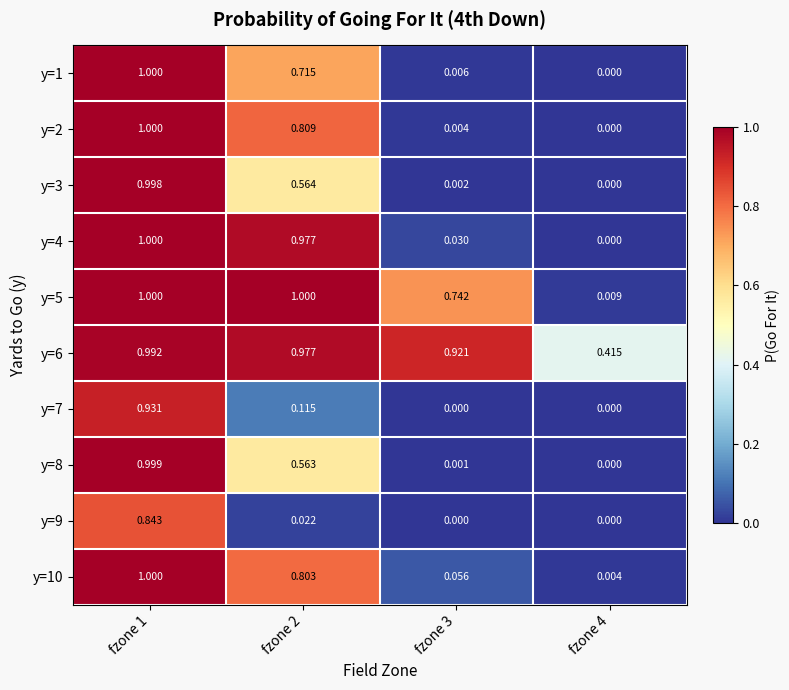

Reading left to right, what are all the values shown in this chart?

y=1: fzone 1=1.0	fzone 2=0.7	fzone 3=0.0	fzone 4=0.0
y=2: fzone 1=1.0	fzone 2=0.8	fzone 3=0.0	fzone 4=0.0
y=3: fzone 1=1.0	fzone 2=0.6	fzone 3=0.0	fzone 4=0.0
y=4: fzone 1=1.0	fzone 2=1.0	fzone 3=0.0	fzone 4=0.0
y=5: fzone 1=1.0	fzone 2=1.0	fzone 3=0.7	fzone 4=0.0
y=6: fzone 1=1.0	fzone 2=1.0	fzone 3=0.9	fzone 4=0.4
y=7: fzone 1=0.9	fzone 2=0.1	fzone 3=0.0	fzone 4=0.0
y=8: fzone 1=1.0	fzone 2=0.6	fzone 3=0.0	fzone 4=0.0
y=9: fzone 1=0.8	fzone 2=0.0	fzone 3=0.0	fzone 4=0.0
y=10: fzone 1=1.0	fzone 2=0.8	fzone 3=0.1	fzone 4=0.0